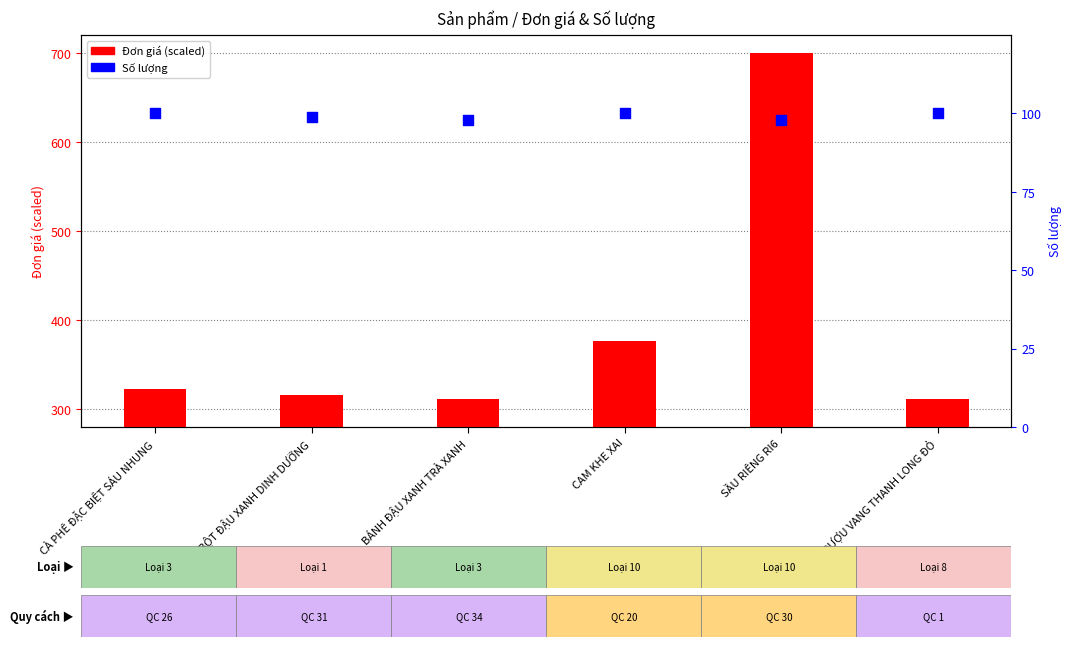

Which series has the largest total across all categories?

Đơn giá (scaled)